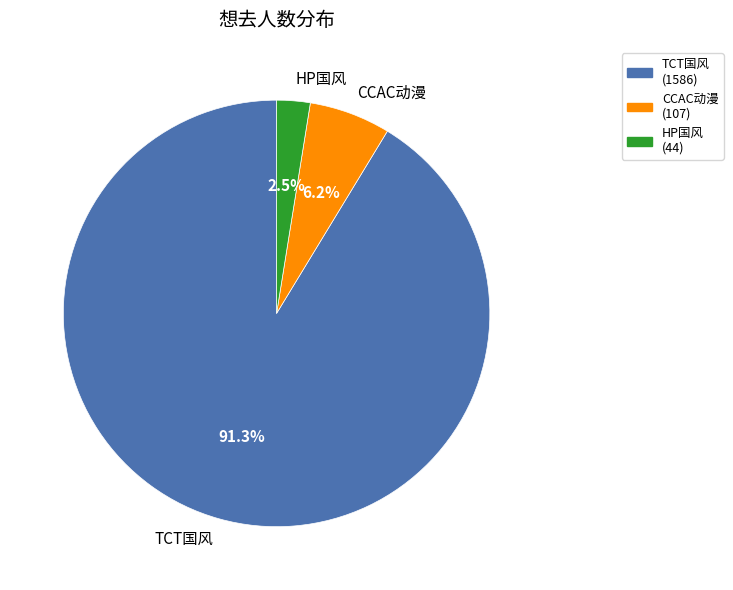

Is the sum of HP国风 and CCAC动漫 greater than half?

No